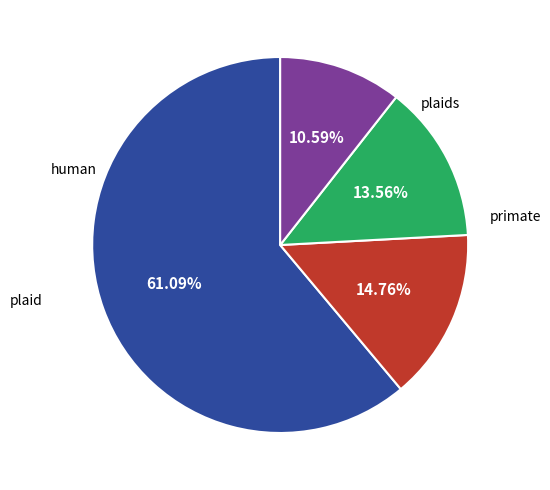

Does any single category account for the majority?

Yes